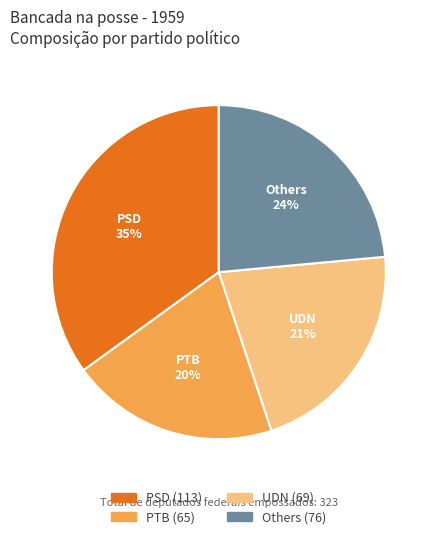

Is there any slice that represents more than half of the pie?

No